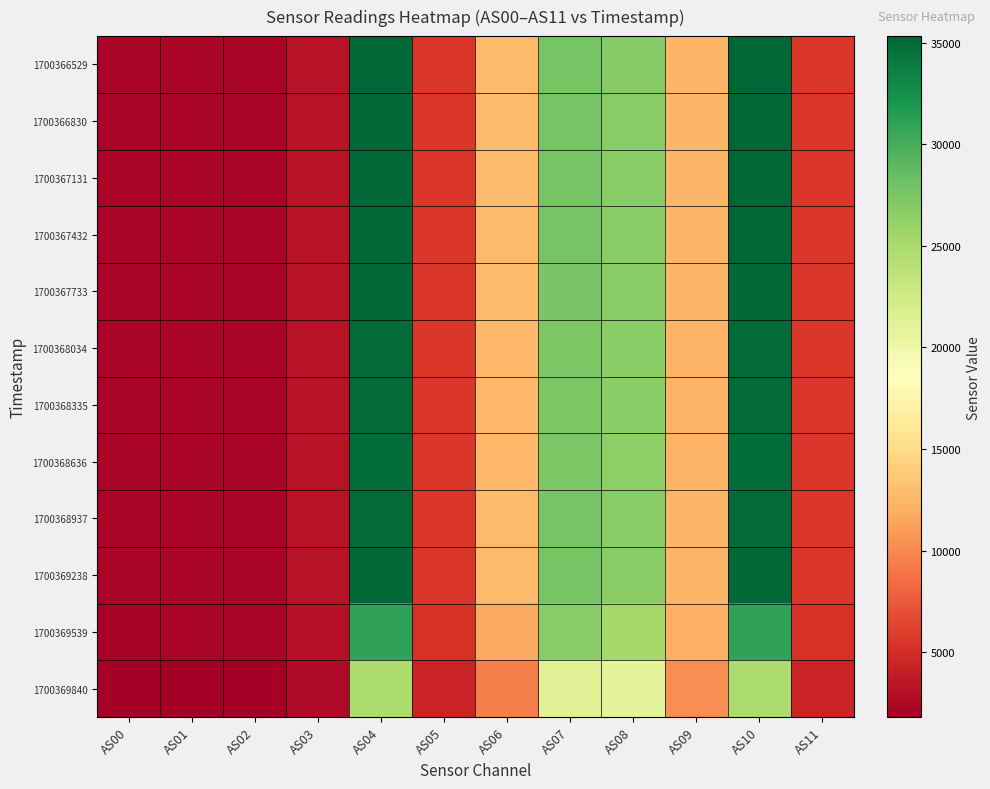

Which series changed the most between AS03 and AS08?

1700366529